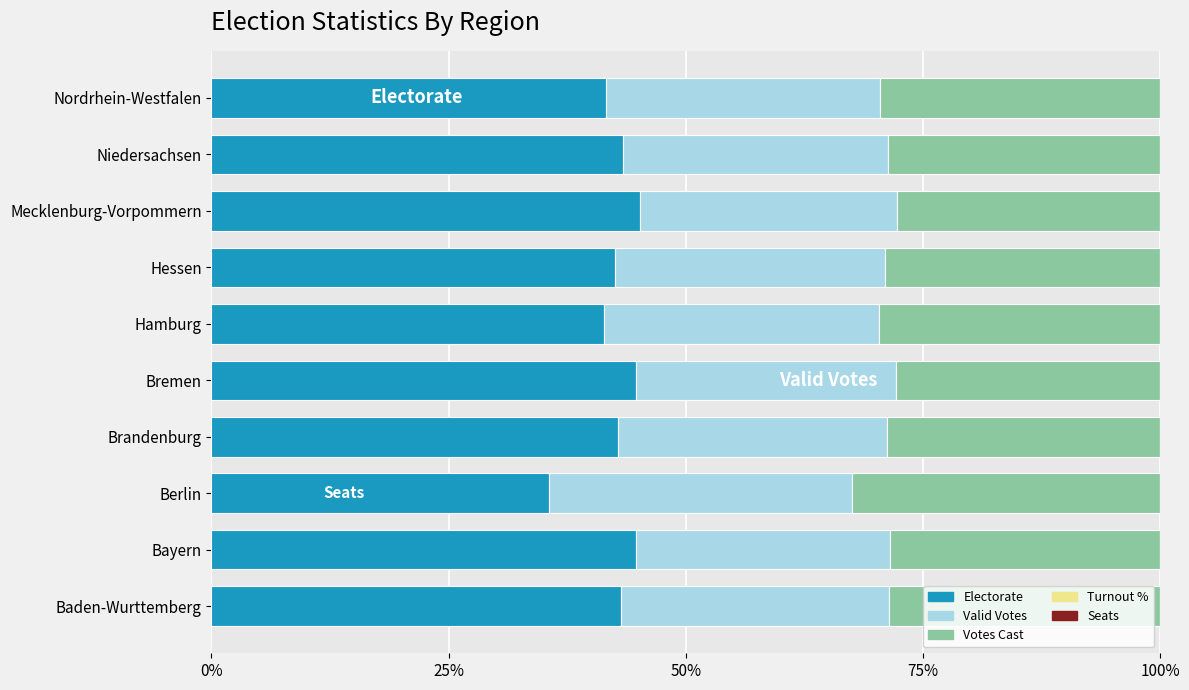

What is the maximum value for Electorate?

45.1